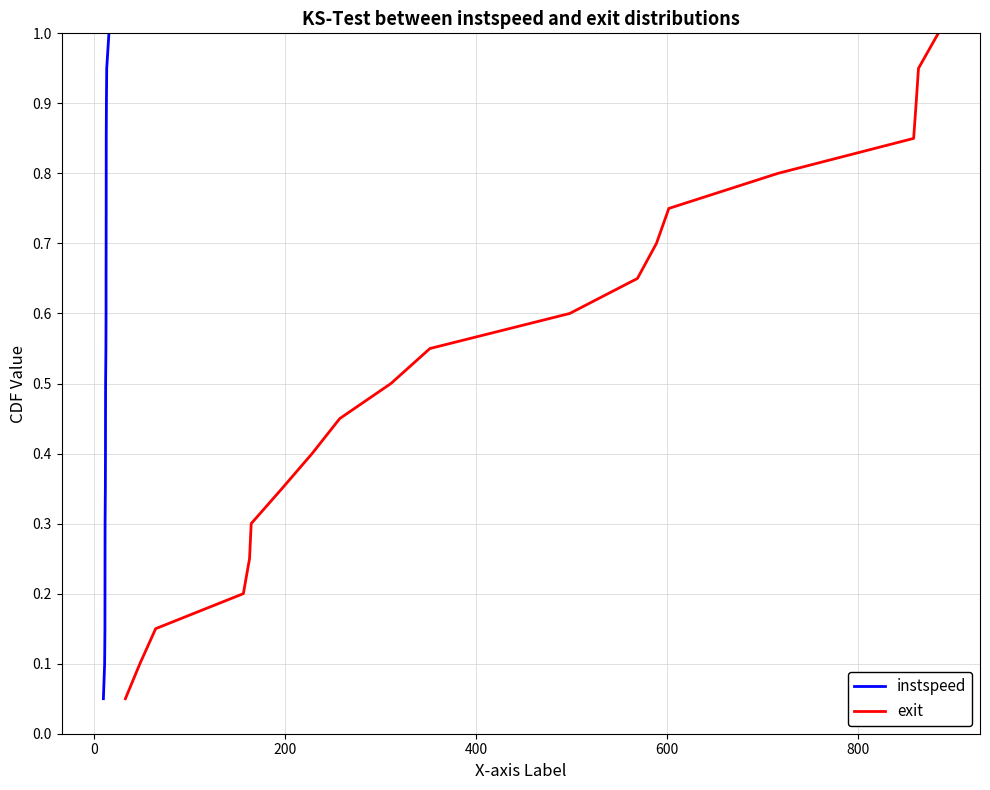

What is the maximum value for instspeed?

1.0